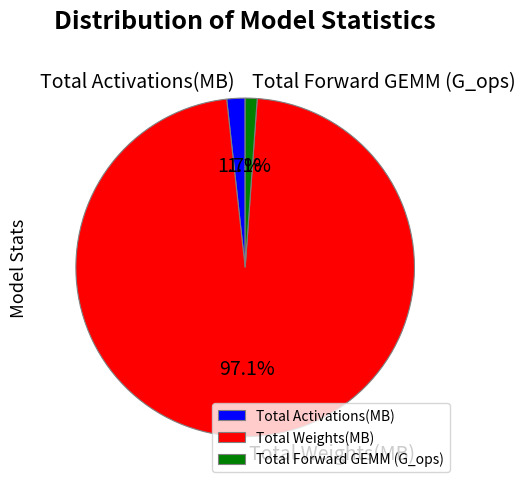

What is the total percentage of Total Weights(MB) and Total Activations(MB)?

98.9%